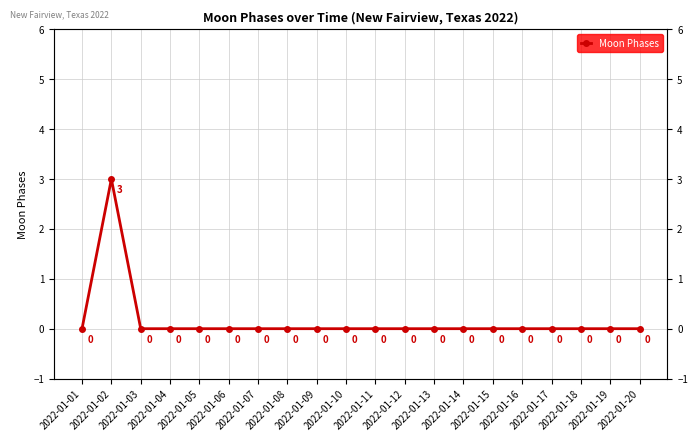

Is this an area chart (filled region under the line)?

No